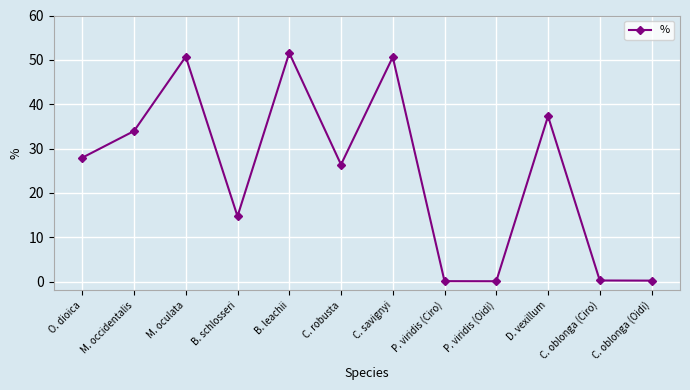

What is the average value?

24.5